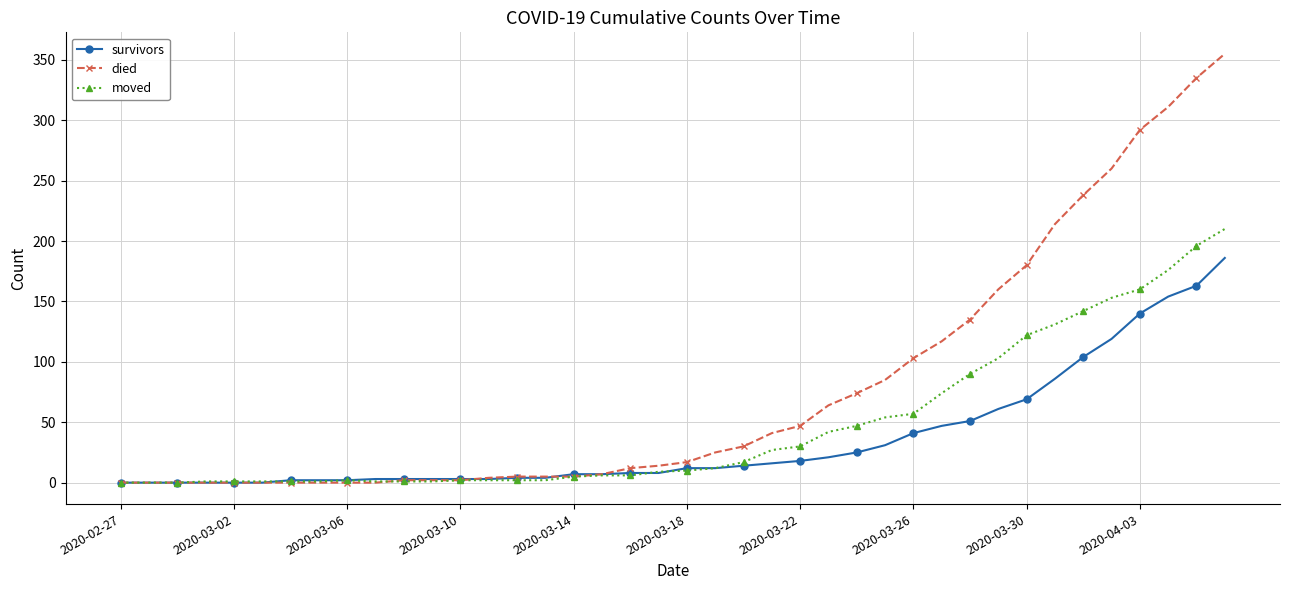

Which series has the largest range (max minus min)?

died